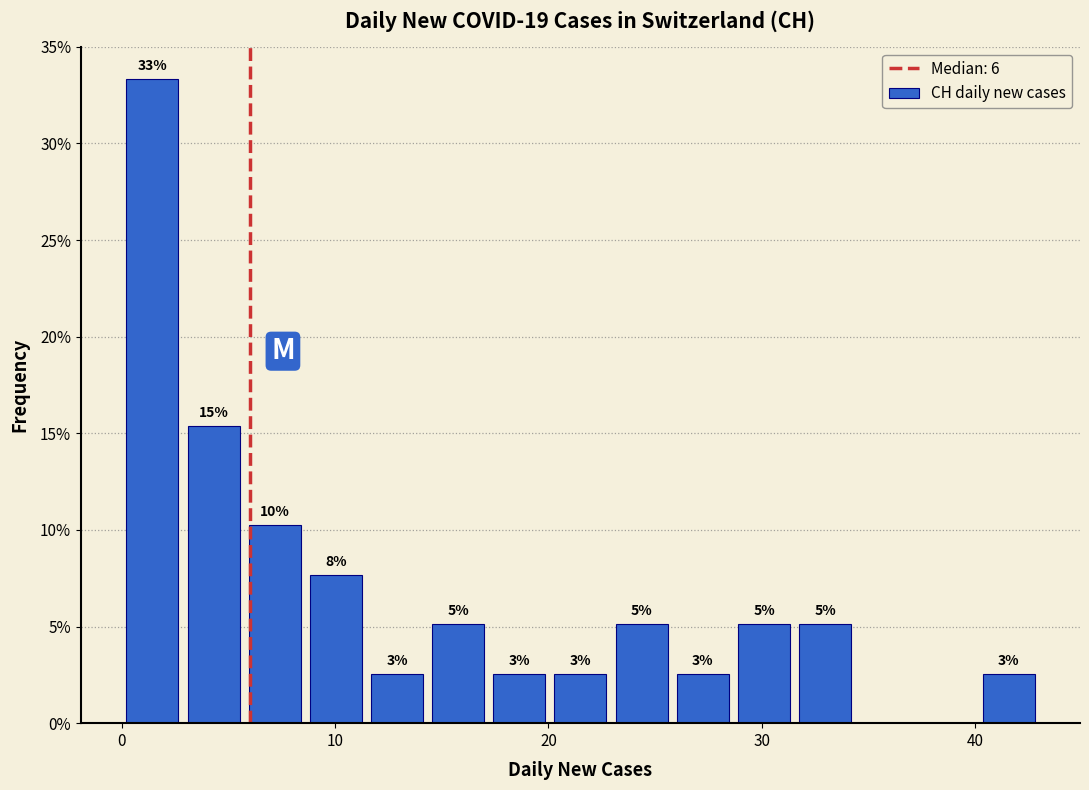

Around what value on the x-axis is the tallest bar? Give the approximate position of its centre, as read against the axis.

1